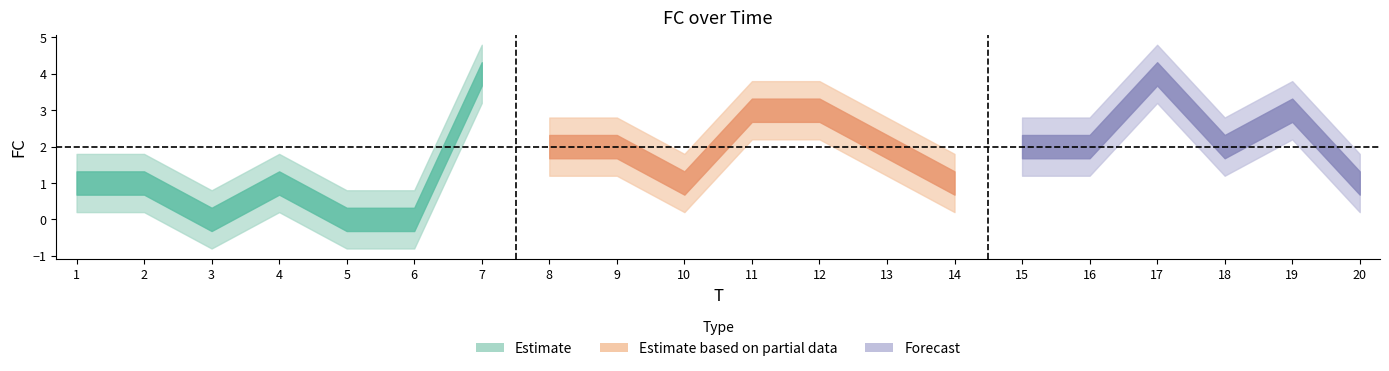

Rank the categories by value from lowest to highest.

3, 5, 6, 1, 2, 4, 10, 14, 20, 8, 9, 13, 15, 16, 18, 11, 12, 19, 7, 17